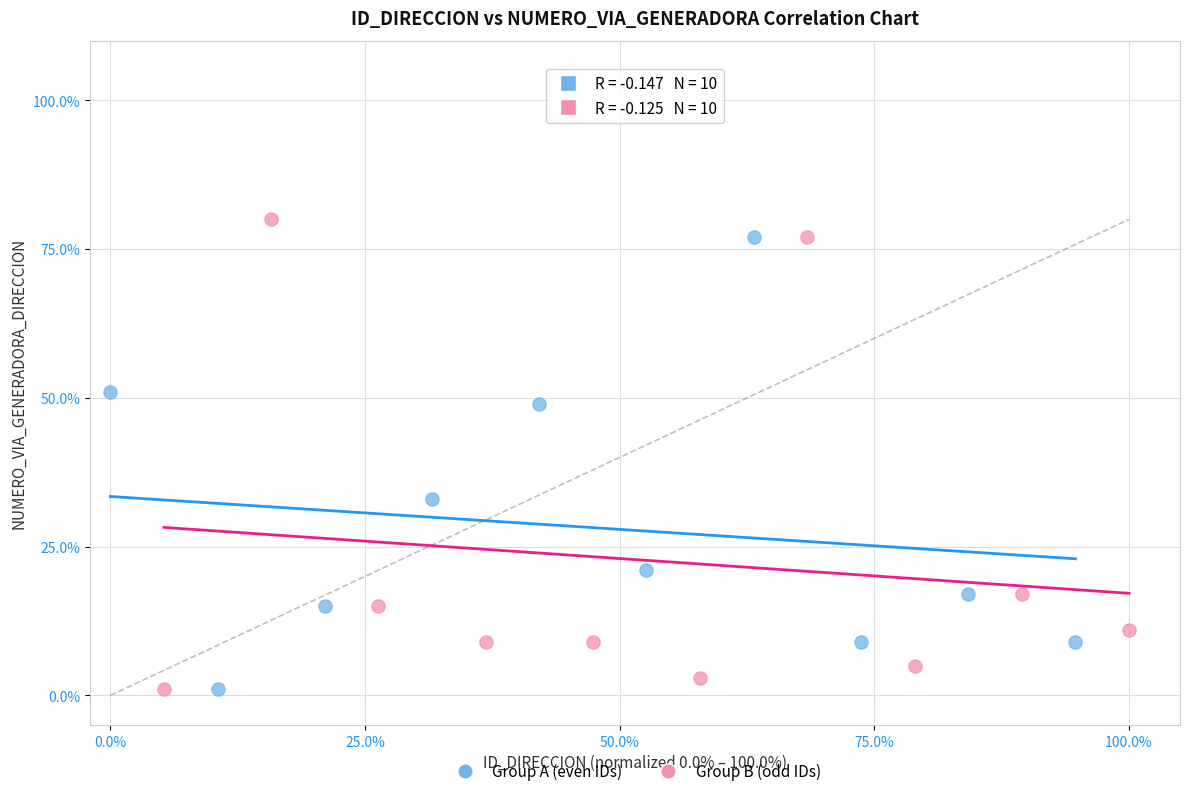

What are all the series names shown in the legend?

Group A (even IDs), Group B (odd IDs)